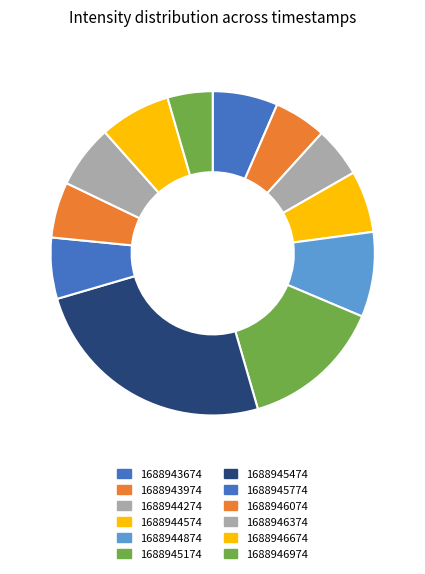

To the nearest percent, what portion does 1688946974 represent?

4%